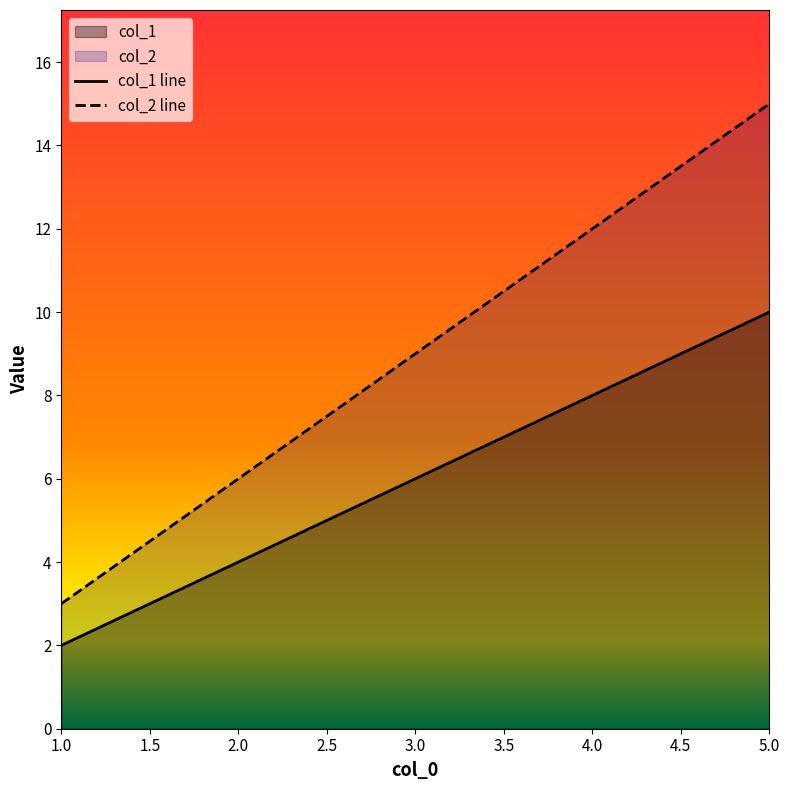

Does the chart display data point markers on the line(s)?

No